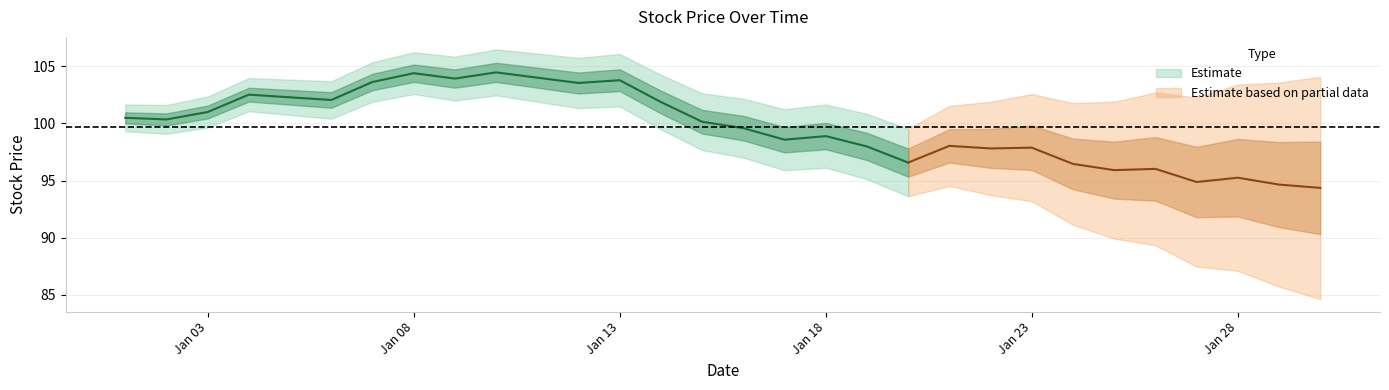

Which has a higher value, 2024-01-08 or 2024-01-16?

2024-01-08